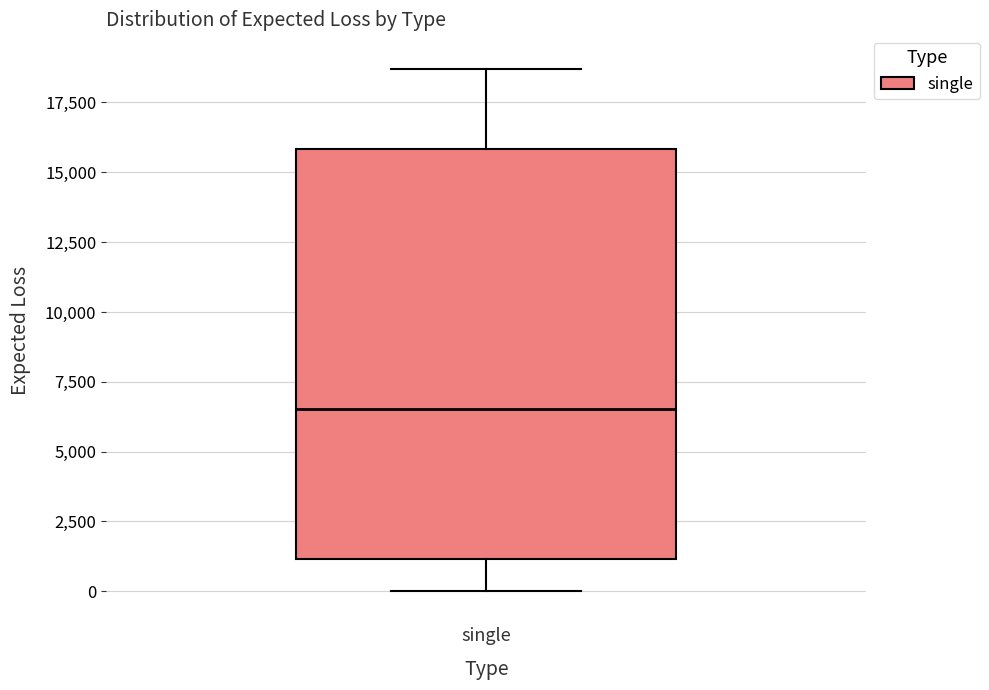

Where does the upper whisker of the box for single end on the y-axis? The values are not printed on the chart, so give them approximately, as read against the axis.

18500